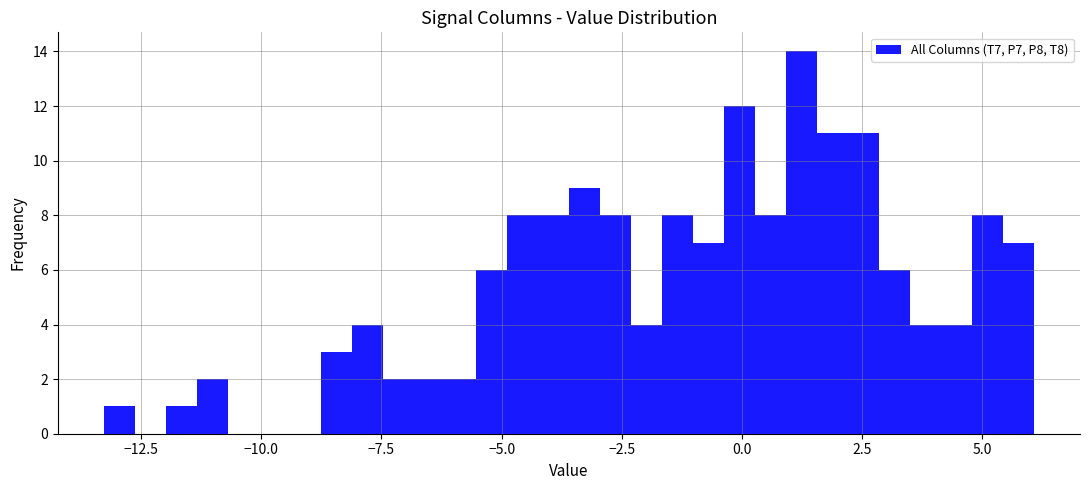

Around what value on the x-axis is the tallest bar? Give the approximate position of its centre, as read against the axis.

1.0